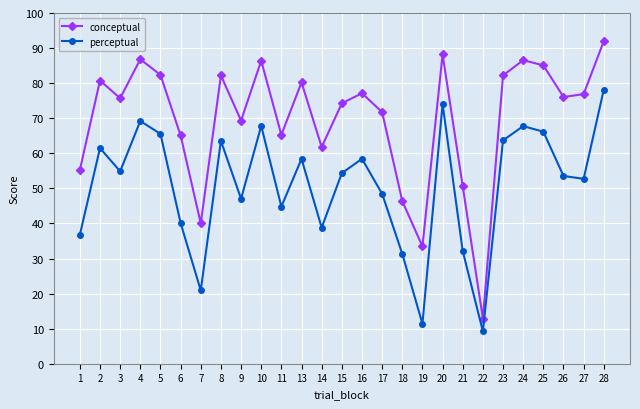

List the series in order of their overall mean, lowest first.

perceptual, conceptual